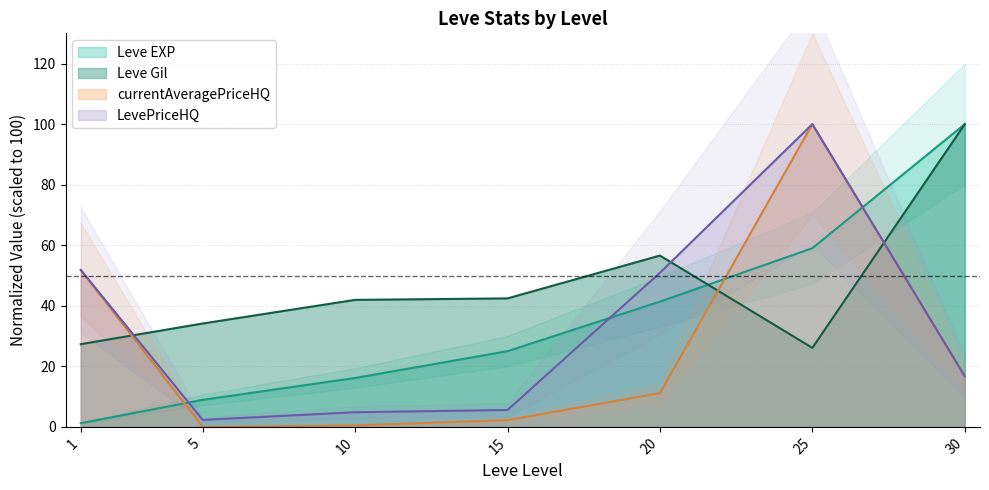

What is the sum of the Leve EXP values at 5 and 25?

67.9